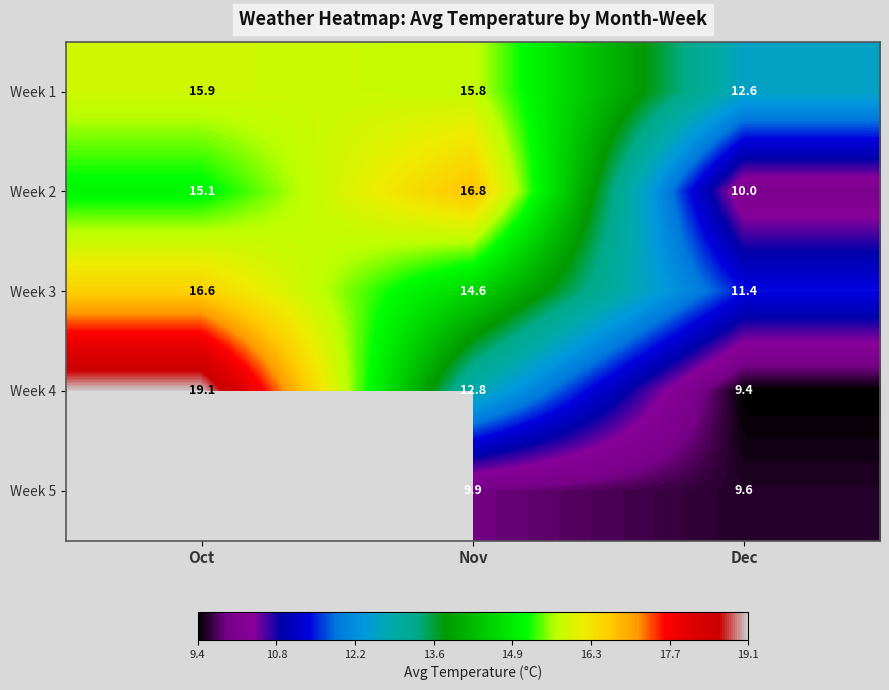

Is the value of Week 2 at Oct greater than the value of Week 5 at Nov?

Yes